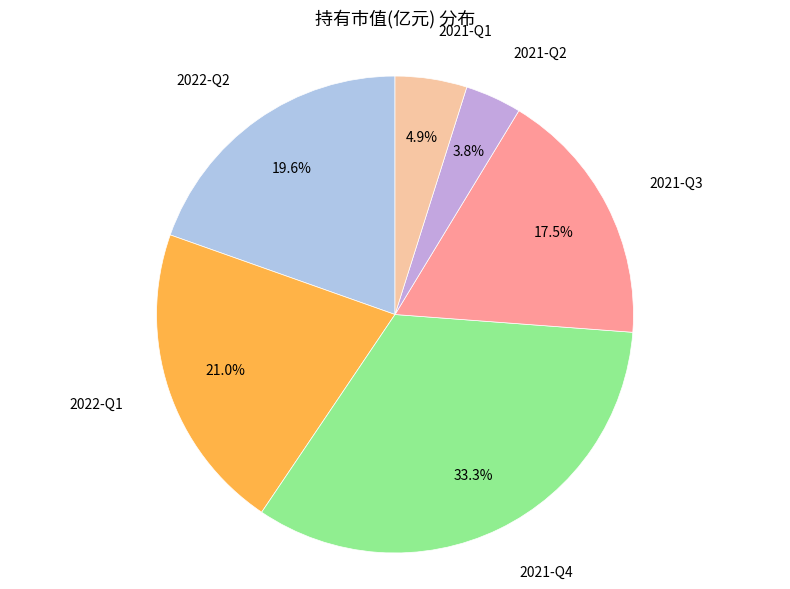

How much of the chart is everything except 2021-Q4?

66.7%